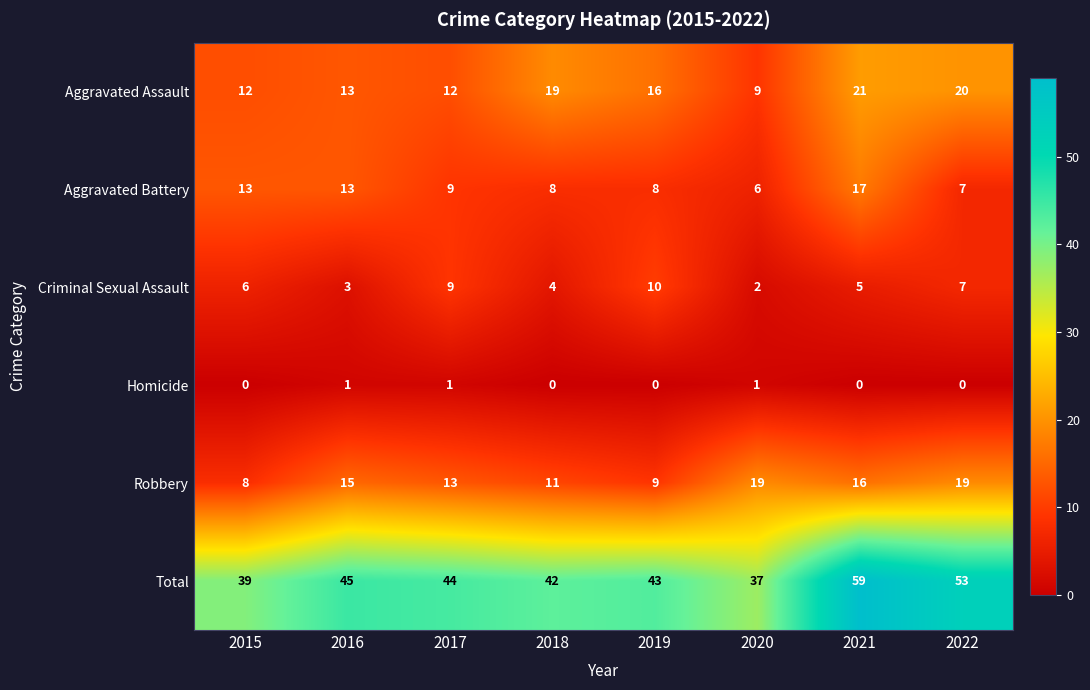

Rank the series at 2021 from highest to lowest value.

Total, Aggravated Assault, Aggravated Battery, Robbery, Criminal Sexual Assault, Homicide